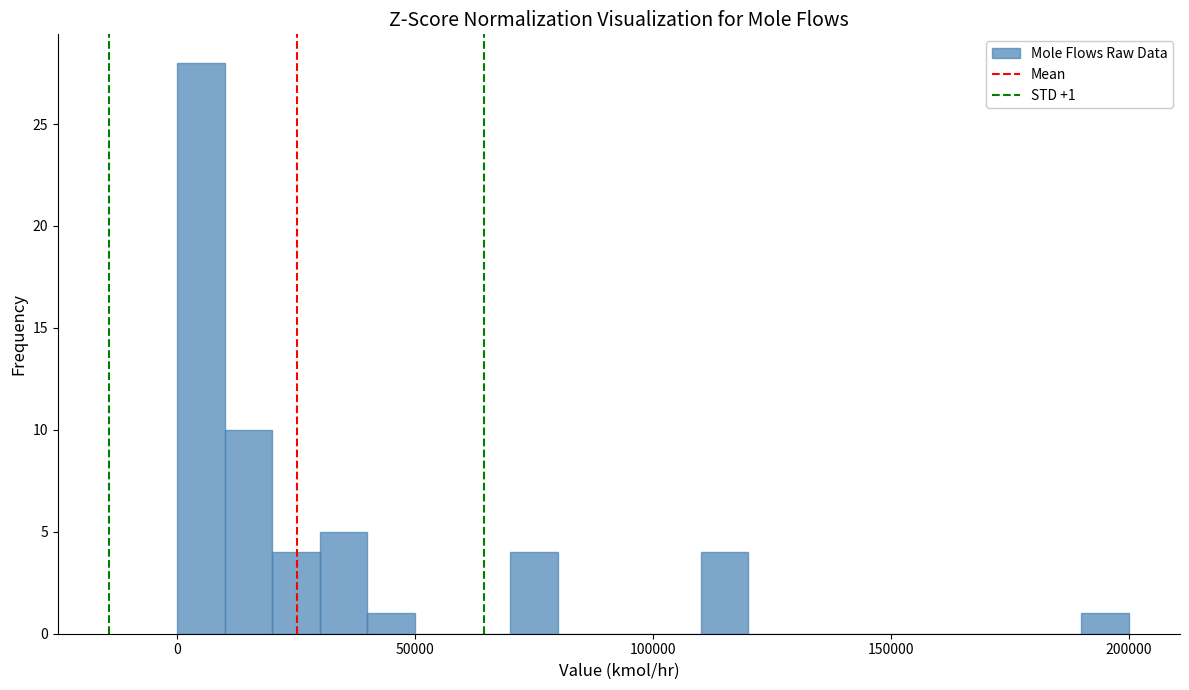

Around what value on the x-axis is the tallest bar? Give the approximate position of its centre, as read against the axis.

5000